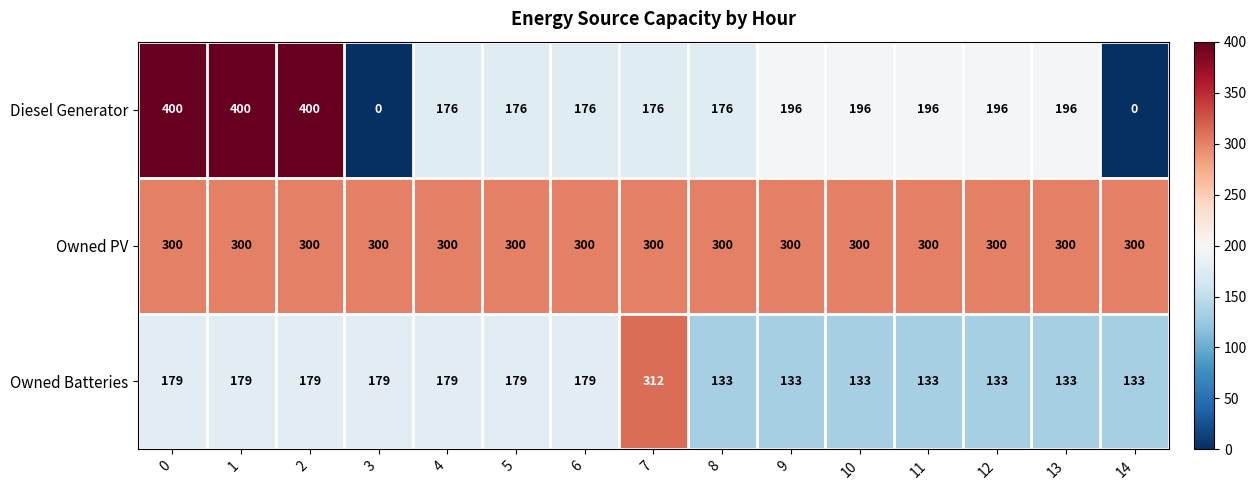

What is the sum of all Owned PV values?

4500